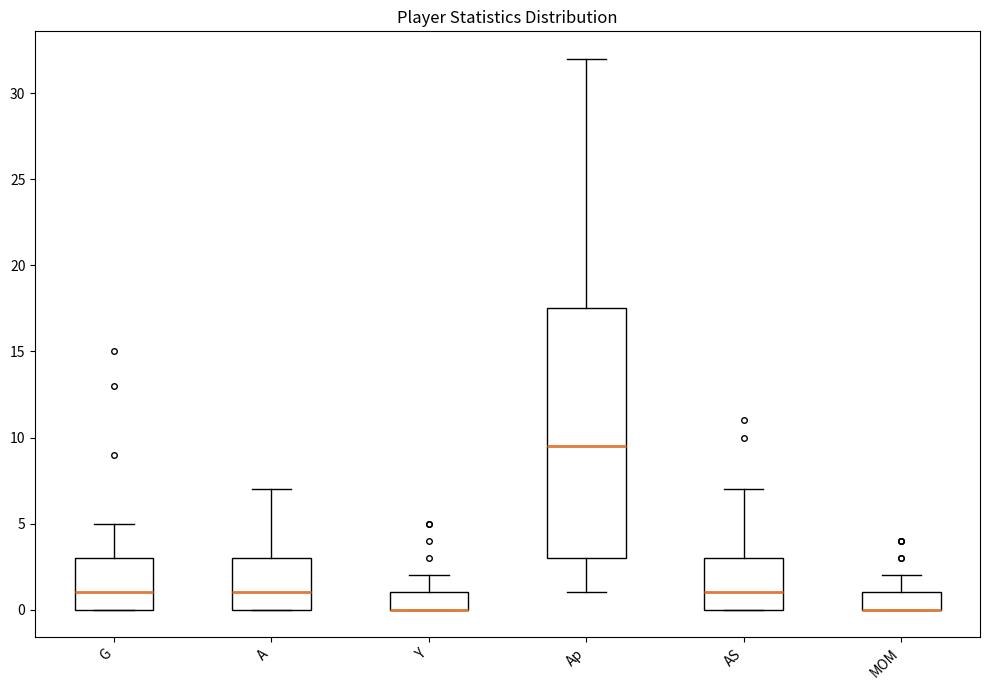

Reading left to right, transcribe this box plot: for each box, give where its median line is, the range the box spans, and where its two whiskers end, as read against the y-axis. The values are not printed on the chart, so give them approximately, as read against the axis.

G: median 1.0, box 0.0 to 3.0, whiskers 0.0 to 5.0
A: median 1.0, box 0.0 to 3.0, whiskers 0.0 to 7.0
Y: median 0.0 (drawn on the box's lower edge), box 0.0 to 1.0, whiskers 0.0 to 2.0
Ap: median 9.5, box 3.0 to 17.5, whiskers 1.0 to 32.0
AS: median 1.0, box 0.0 to 3.0, whiskers 0.0 to 7.0
MOM: median 0.0 (drawn on the box's lower edge), box 0.0 to 1.0, whiskers 0.0 to 2.0